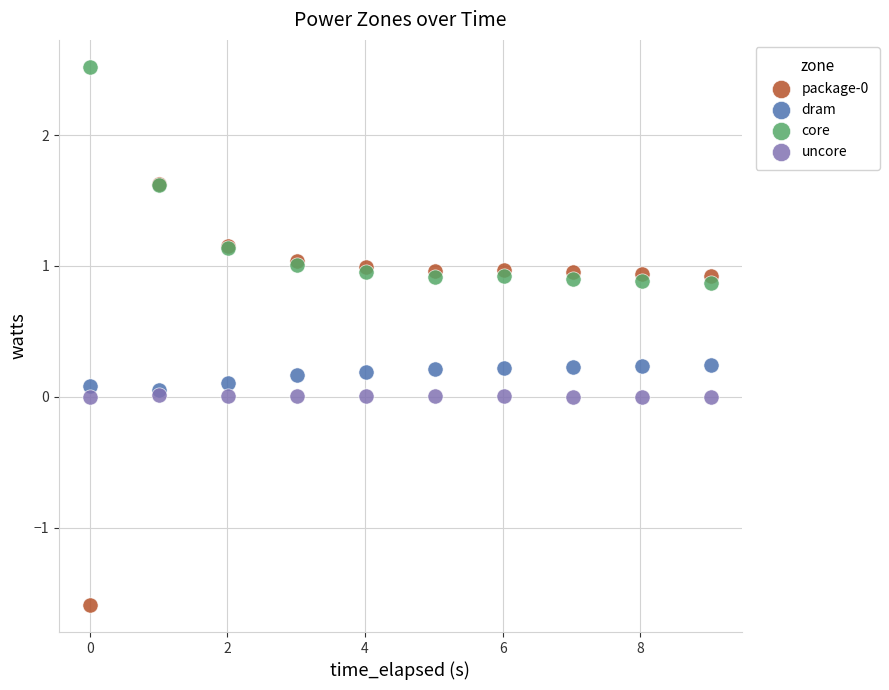

Which series contains the highest Y value?

core